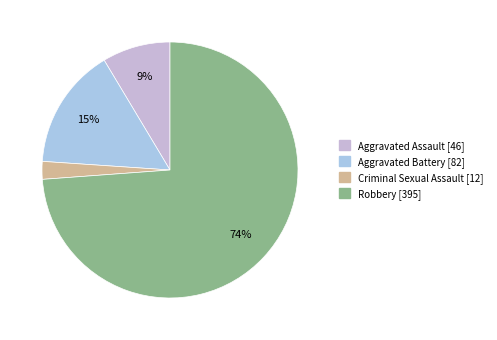

Does Robbery represent more than half of the total?

Yes